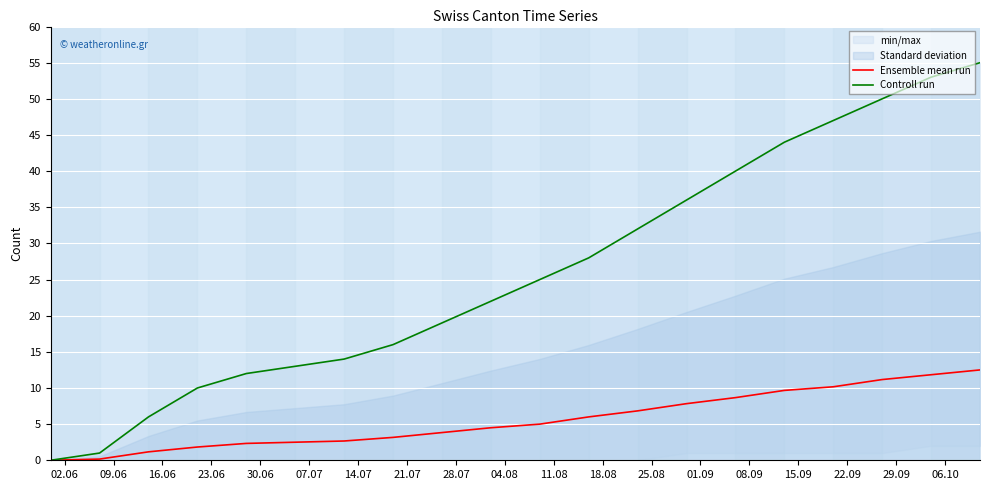

Reading left to right, list all the values displayed in this chart.

Ensemble mean run: 0.0	0.2	1.2	1.8	2.3	2.5	2.7	3.2	3.8	4.5	5.0	6.0	6.8	7.8	8.7	9.7	10.2	11.2	11.8	12.5
Controll run: 0.0	1.0	6.0	10.0	12.0	13.0	14.0	16.0	19.0	22.0	25.0	28.0	32.0	36.0	40.0	44.0	47.0	50.0	53.0	55.0